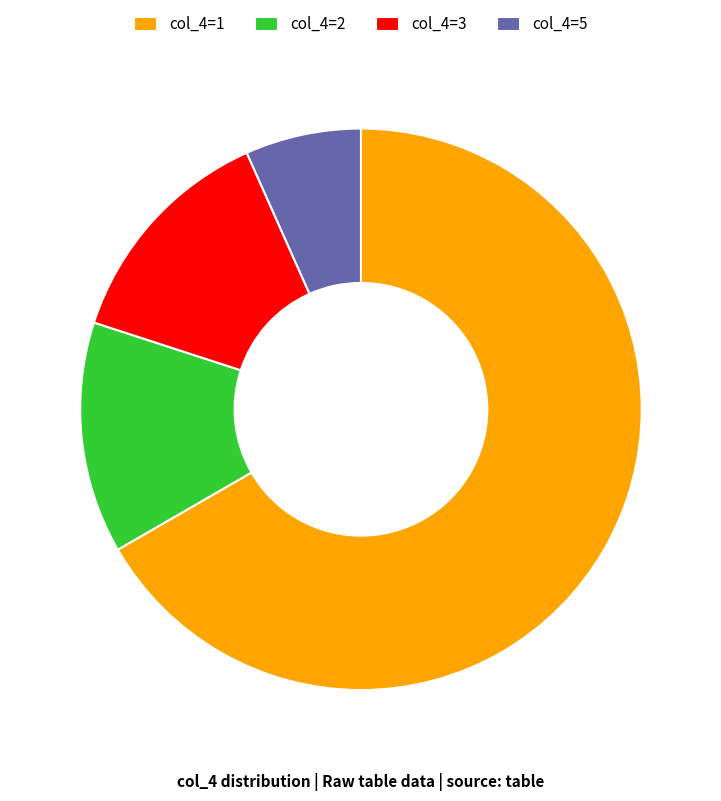

Is col_4=3 the majority of the pie?

No